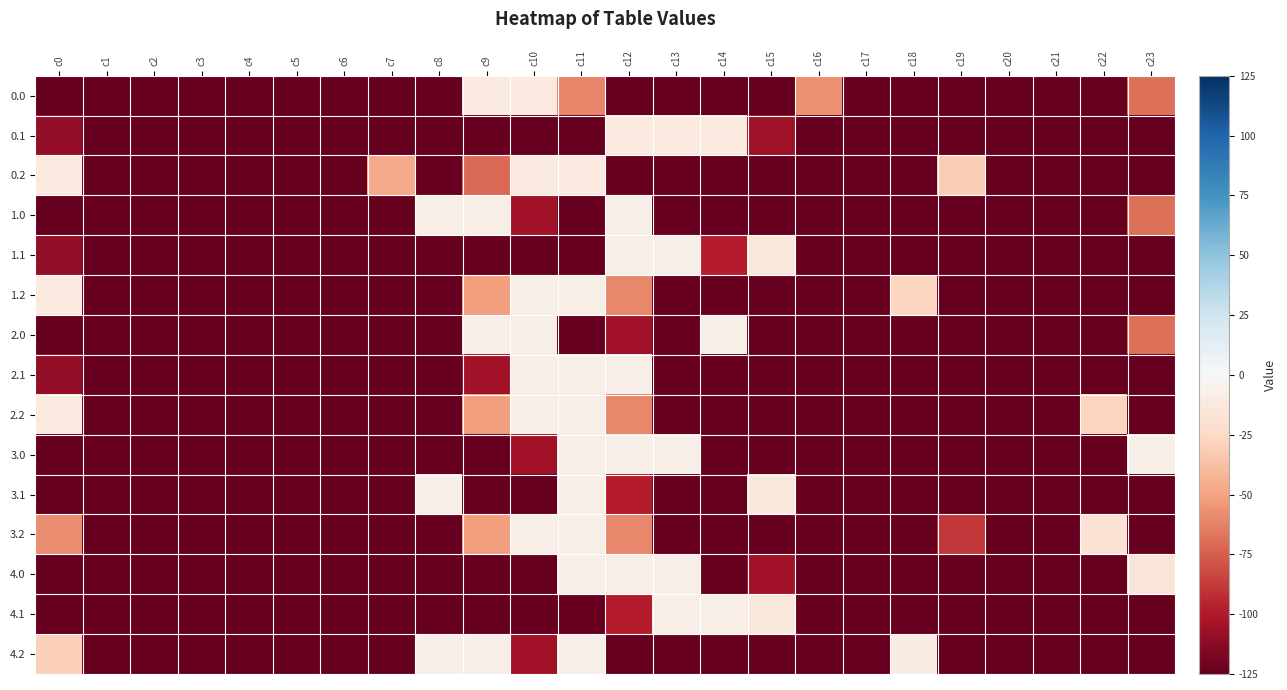

Reading left to right, extract all data points from this chart.

0.0: c0=-1.0	c1=-1.0	c2=-1.0	c3=-1.0	c4=-1.0	c5=-1.0	c6=-1.0	c7=-1.0	c8=-1.0	c9=-0.1	c10=-0.1	c11=-0.5	c12=-1.0	c13=-1.0	c14=-1.0	c15=-1.0	c16=-0.5	c17=-1.0	c18=-1.0	c19=-1.0	c20=-1.0	c21=-1.0	c22=-1.0	c23=-0.5
0.1: c0=-0.9	c1=-1.0	c2=-1.0	c3=-1.0	c4=-1.0	c5=-1.0	c6=-1.0	c7=-1.0	c8=-1.0	c9=-1.0	c10=-1.0	c11=-1.0	c12=-0.1	c13=-0.1	c14=-0.1	c15=-0.8	c16=-1.0	c17=-1.0	c18=-1.0	c19=-1.0	c20=-1.0	c21=-1.0	c22=-1.0	c23=-1.0
0.2: c0=-0.1	c1=-1.0	c2=-1.0	c3=-1.0	c4=-1.0	c5=-1.0	c6=-1.0	c7=-0.4	c8=-1.0	c9=-0.6	c10=-0.1	c11=-0.1	c12=-1.0	c13=-1.0	c14=-1.0	c15=-1.0	c16=-1.0	c17=-1.0	c18=-1.0	c19=-0.2	c20=-1.0	c21=-1.0	c22=-1.0	c23=-1.0
1.0: c0=-1.0	c1=-1.0	c2=-1.0	c3=-1.0	c4=-1.0	c5=-1.0	c6=-1.0	c7=-1.0	c8=-0.1	c9=-0.1	c10=-0.8	c11=-1.0	c12=-0.1	c13=-1.0	c14=-1.0	c15=-1.0	c16=-1.0	c17=-1.0	c18=-1.0	c19=-1.0	c20=-1.0	c21=-1.0	c22=-1.0	c23=-0.5
1.1: c0=-0.9	c1=-1.0	c2=-1.0	c3=-1.0	c4=-1.0	c5=-1.0	c6=-1.0	c7=-1.0	c8=-1.0	c9=-1.0	c10=-1.0	c11=-1.0	c12=-0.1	c13=-0.1	c14=-0.8	c15=-0.1	c16=-1.0	c17=-1.0	c18=-1.0	c19=-1.0	c20=-1.0	c21=-1.0	c22=-1.0	c23=-1.0
1.2: c0=-0.1	c1=-1.0	c2=-1.0	c3=-1.0	c4=-1.0	c5=-1.0	c6=-1.0	c7=-1.0	c8=-1.0	c9=-0.4	c10=-0.1	c11=-0.1	c12=-0.5	c13=-1.0	c14=-1.0	c15=-1.0	c16=-1.0	c17=-1.0	c18=-0.2	c19=-1.0	c20=-1.0	c21=-1.0	c22=-1.0	c23=-1.0
2.0: c0=-1.0	c1=-1.0	c2=-1.0	c3=-1.0	c4=-1.0	c5=-1.0	c6=-1.0	c7=-1.0	c8=-1.0	c9=-0.1	c10=-0.1	c11=-1.0	c12=-0.8	c13=-1.0	c14=-0.1	c15=-1.0	c16=-1.0	c17=-1.0	c18=-1.0	c19=-1.0	c20=-1.0	c21=-1.0	c22=-1.0	c23=-0.5
2.1: c0=-0.9	c1=-1.0	c2=-1.0	c3=-1.0	c4=-1.0	c5=-1.0	c6=-1.0	c7=-1.0	c8=-1.0	c9=-0.8	c10=-0.1	c11=-0.1	c12=-0.1	c13=-1.0	c14=-1.0	c15=-1.0	c16=-1.0	c17=-1.0	c18=-1.0	c19=-1.0	c20=-1.0	c21=-1.0	c22=-1.0	c23=-1.0
2.2: c0=-0.1	c1=-1.0	c2=-1.0	c3=-1.0	c4=-1.0	c5=-1.0	c6=-1.0	c7=-1.0	c8=-1.0	c9=-0.4	c10=-0.1	c11=-0.1	c12=-0.5	c13=-1.0	c14=-1.0	c15=-1.0	c16=-1.0	c17=-1.0	c18=-1.0	c19=-1.0	c20=-1.0	c21=-1.0	c22=-0.2	c23=-1.0
3.0: c0=-1.0	c1=-1.0	c2=-1.0	c3=-1.0	c4=-1.0	c5=-1.0	c6=-1.0	c7=-1.0	c8=-1.0	c9=-1.0	c10=-0.8	c11=-0.1	c12=-0.1	c13=-0.1	c14=-1.0	c15=-1.0	c16=-1.0	c17=-1.0	c18=-1.0	c19=-1.0	c20=-1.0	c21=-1.0	c22=-1.0	c23=-0.1
3.1: c0=-1.0	c1=-1.0	c2=-1.0	c3=-1.0	c4=-1.0	c5=-1.0	c6=-1.0	c7=-1.0	c8=-0.1	c9=-1.0	c10=-1.0	c11=-0.1	c12=-0.8	c13=-1.0	c14=-1.0	c15=-0.1	c16=-1.0	c17=-1.0	c18=-1.0	c19=-1.0	c20=-1.0	c21=-1.0	c22=-1.0	c23=-1.0
3.2: c0=-0.5	c1=-1.0	c2=-1.0	c3=-1.0	c4=-1.0	c5=-1.0	c6=-1.0	c7=-1.0	c8=-1.0	c9=-0.4	c10=-0.1	c11=-0.1	c12=-0.5	c13=-1.0	c14=-1.0	c15=-1.0	c16=-1.0	c17=-1.0	c18=-1.0	c19=-0.7	c20=-1.0	c21=-1.0	c22=-0.1	c23=-1.0
4.0: c0=-1.0	c1=-1.0	c2=-1.0	c3=-1.0	c4=-1.0	c5=-1.0	c6=-1.0	c7=-1.0	c8=-1.0	c9=-1.0	c10=-1.0	c11=-0.1	c12=-0.1	c13=-0.1	c14=-1.0	c15=-0.8	c16=-1.0	c17=-1.0	c18=-1.0	c19=-1.0	c20=-1.0	c21=-1.0	c22=-1.0	c23=-0.1
4.1: c0=-1.0	c1=-1.0	c2=-1.0	c3=-1.0	c4=-1.0	c5=-1.0	c6=-1.0	c7=-1.0	c8=-1.0	c9=-1.0	c10=-1.0	c11=-1.0	c12=-0.8	c13=-0.1	c14=-0.1	c15=-0.1	c16=-1.0	c17=-1.0	c18=-1.0	c19=-1.0	c20=-1.0	c21=-1.0	c22=-1.0	c23=-1.0
4.2: c0=-0.2	c1=-1.0	c2=-1.0	c3=-1.0	c4=-1.0	c5=-1.0	c6=-1.0	c7=-1.0	c8=-0.1	c9=-0.1	c10=-0.8	c11=-0.1	c12=-1.0	c13=-1.0	c14=-1.0	c15=-1.0	c16=-1.0	c17=-1.0	c18=-0.1	c19=-1.0	c20=-1.0	c21=-1.0	c22=-1.0	c23=-1.0